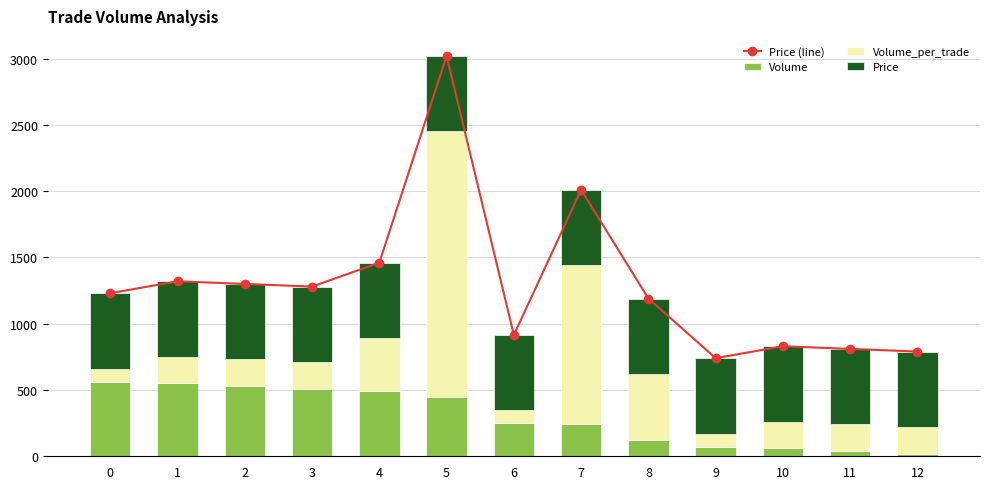

Between 5 and 10, which is larger?

5